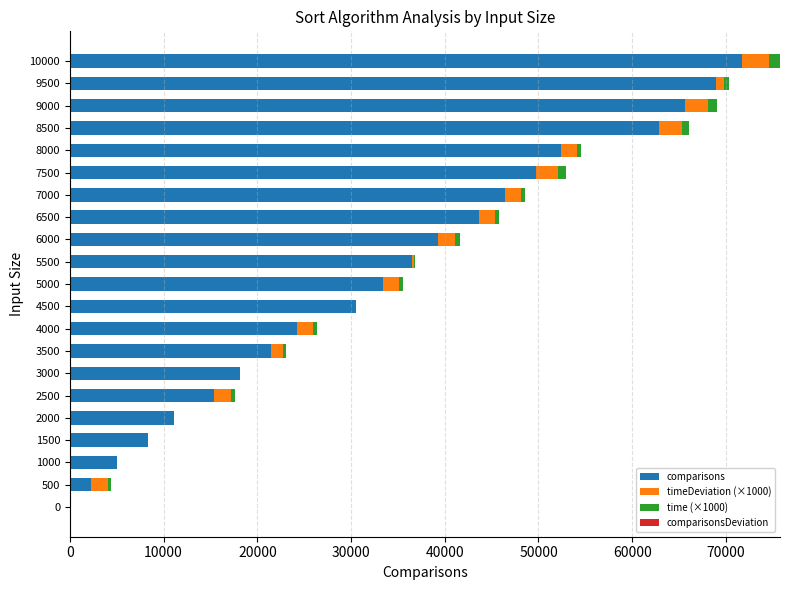

At which category is the sum across all series the highest?

10000